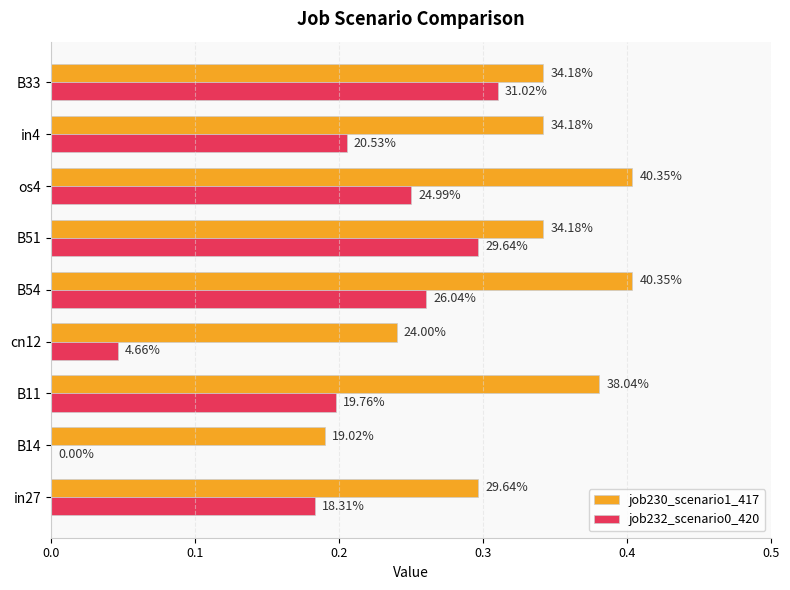

What are all the series names shown in the legend?

job230_scenario1_417, job232_scenario0_420